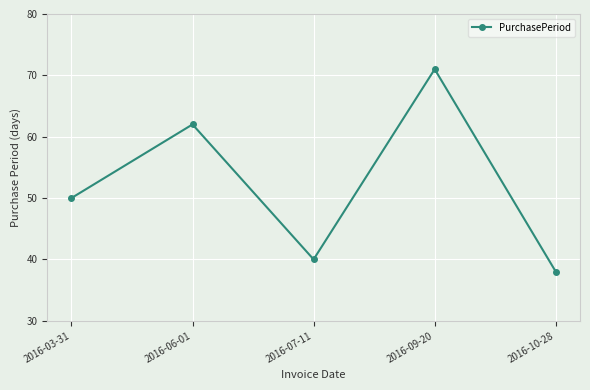

Is it true that the value at 2016-06-01 is 62?

True